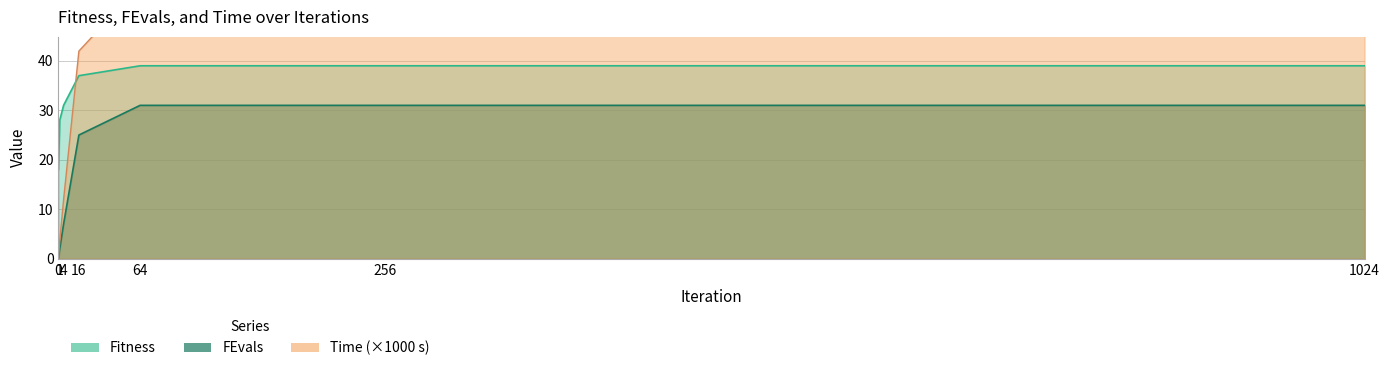

How many distinct data groups are displayed?

3